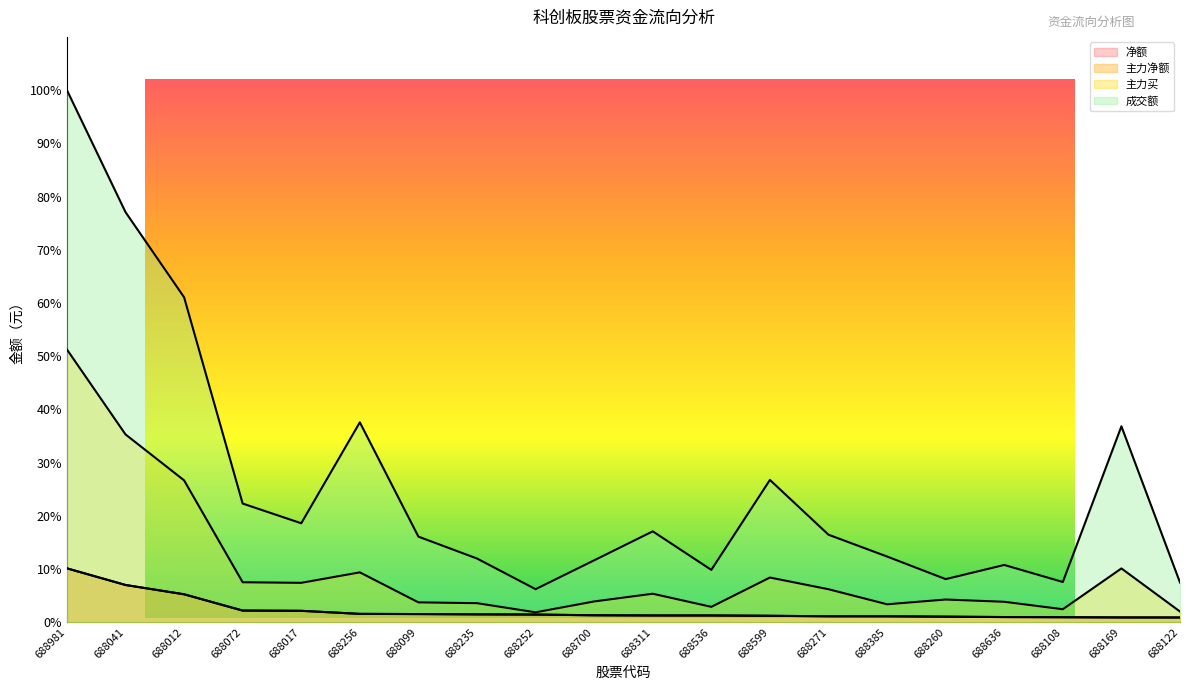

Reading left to right, extract all data points from this chart.

净额: 10.1	7.0	5.3	2.2	2.1	1.6	1.5	1.5	1.4	1.3	1.3	1.3	1.2	1.1	1.1	1.0	1.0	0.9	0.9	0.9
主力净额: 10.1	7.0	5.3	2.2	2.1	1.6	1.5	1.5	1.4	1.3	1.3	1.3	1.2	1.1	1.1	1.0	1.0	0.9	0.9	0.9
主力买: 51.3	35.3	26.7	7.5	7.4	9.4	3.7	3.6	1.9	3.9	5.4	2.9	8.4	6.2	3.4	4.3	3.8	2.4	10.1	2.0
成交额: 100.0	77.1	61.1	22.3	18.6	37.6	16.1	12.0	6.2	11.6	17.1	9.8	26.7	16.4	12.4	8.1	10.8	7.6	36.8	7.5